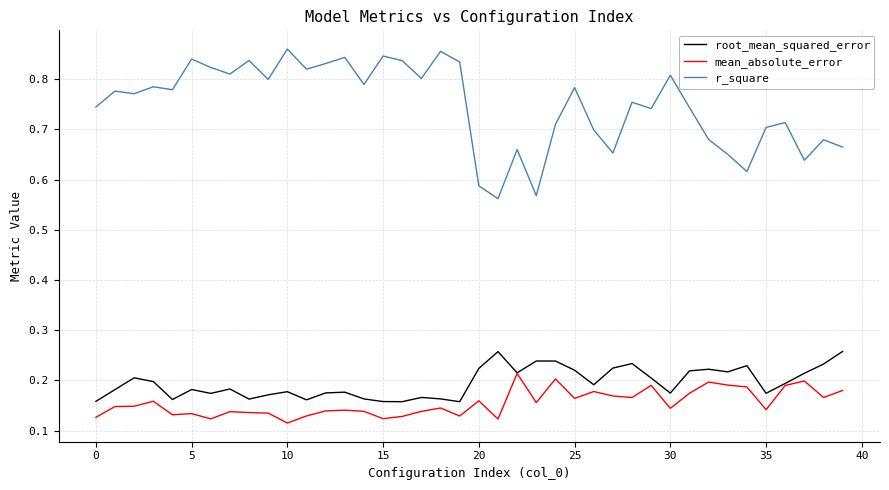

Which series has the widest spread of values?

r_square